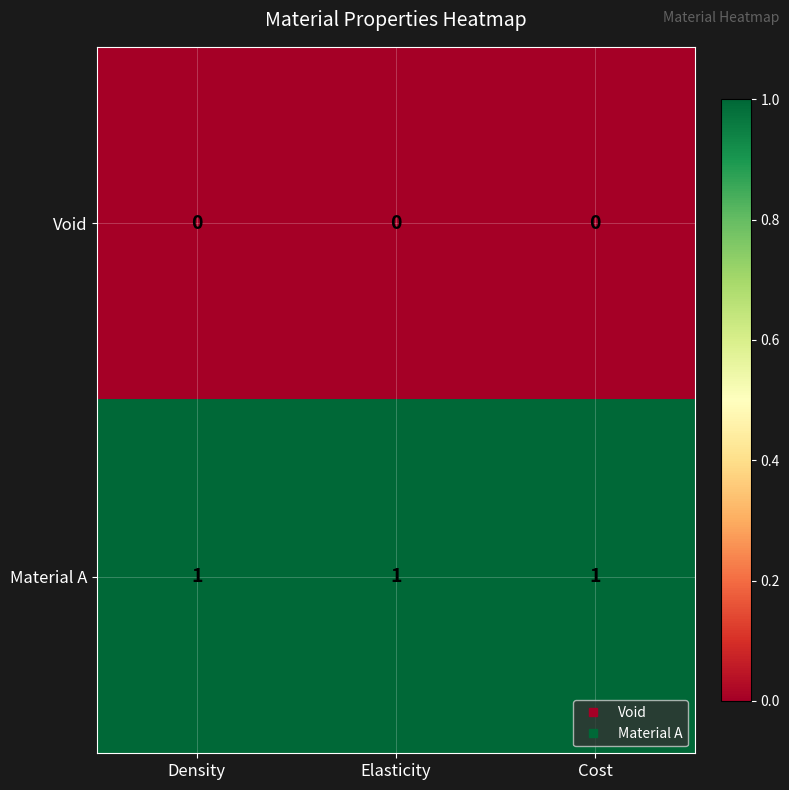

At how many categories does at least one series exceed 0?

3